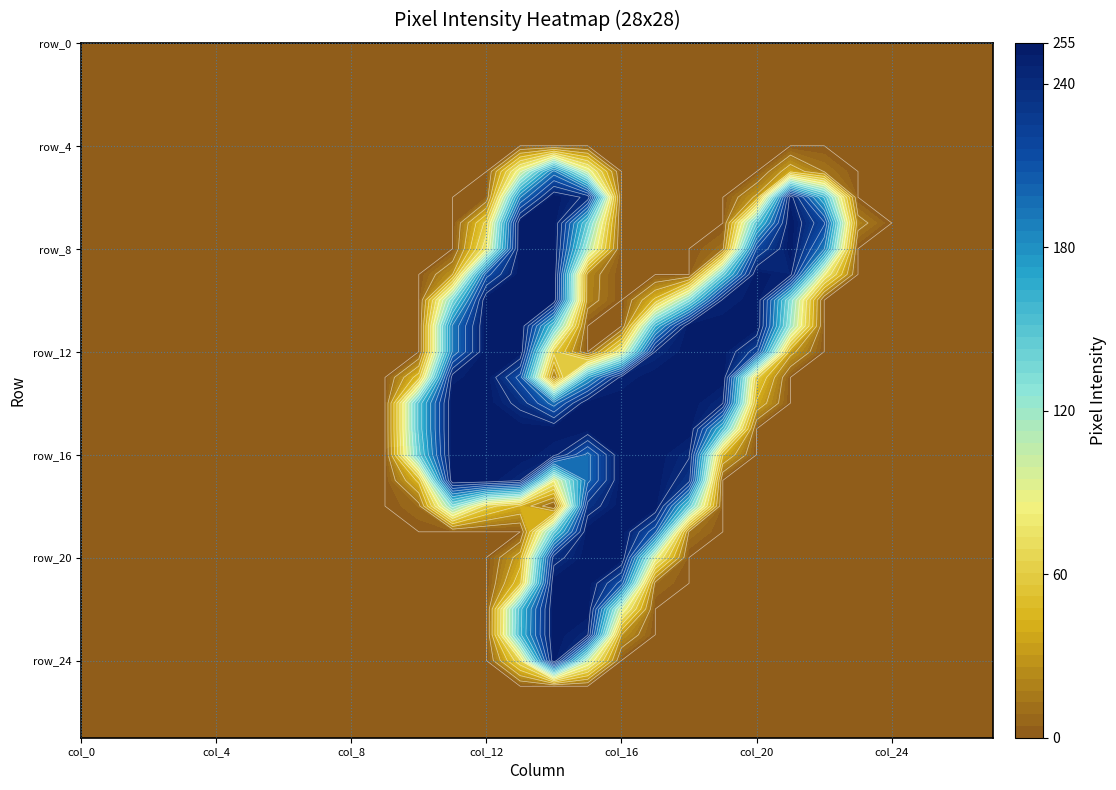

What is the approximate value of row_21 at 14, to the nearest 5?

255